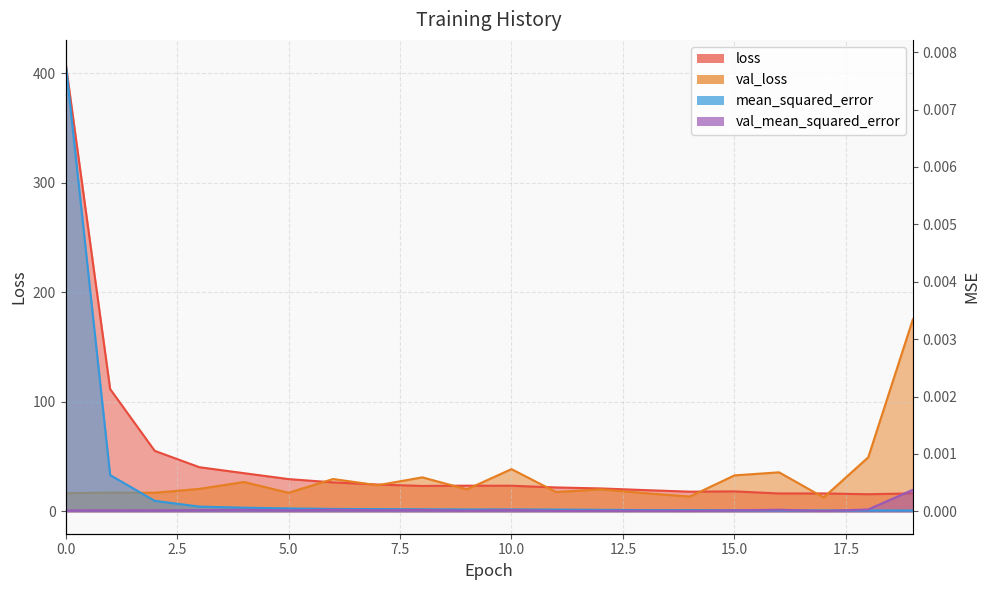

In val_mean_squared_error, how many points are higher than both neighbors (excluding endpoints)?

7